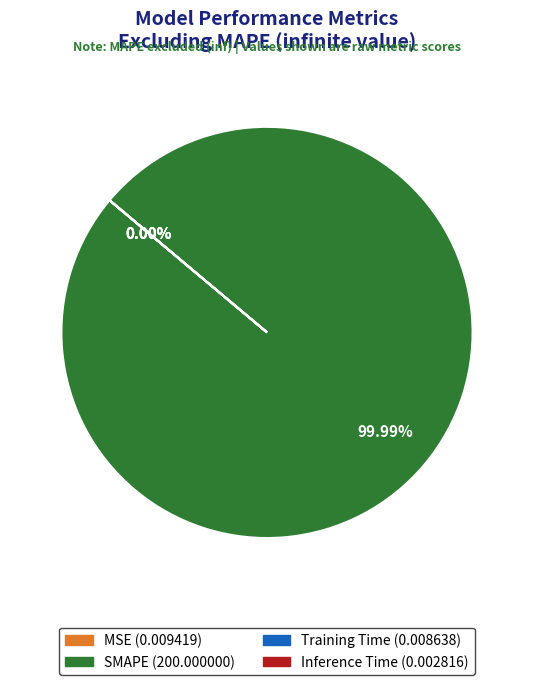

To the nearest percent, what is the difference between the largest and smallest slice percentages?

100%